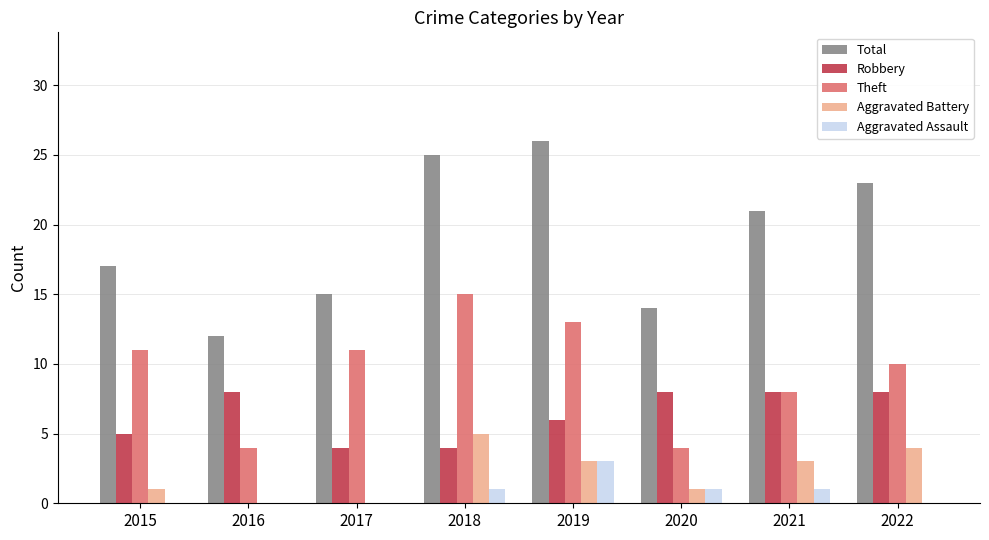

What is the highest value of the Aggravated Assault series?

3